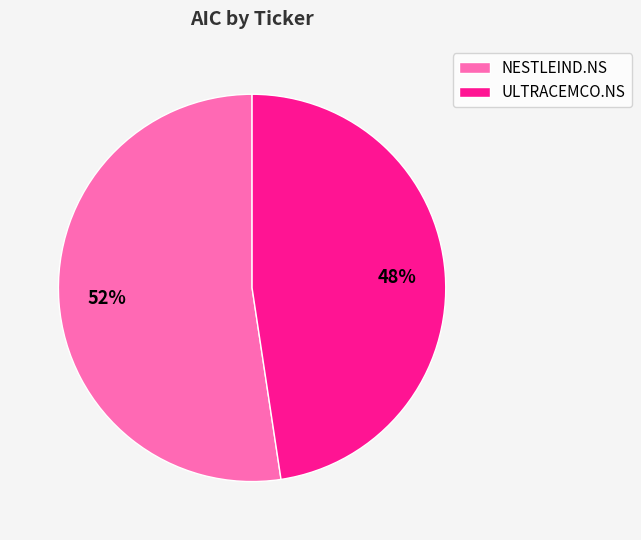

To the nearest percent, what portion does ULTRACEMCO.NS represent?

48%